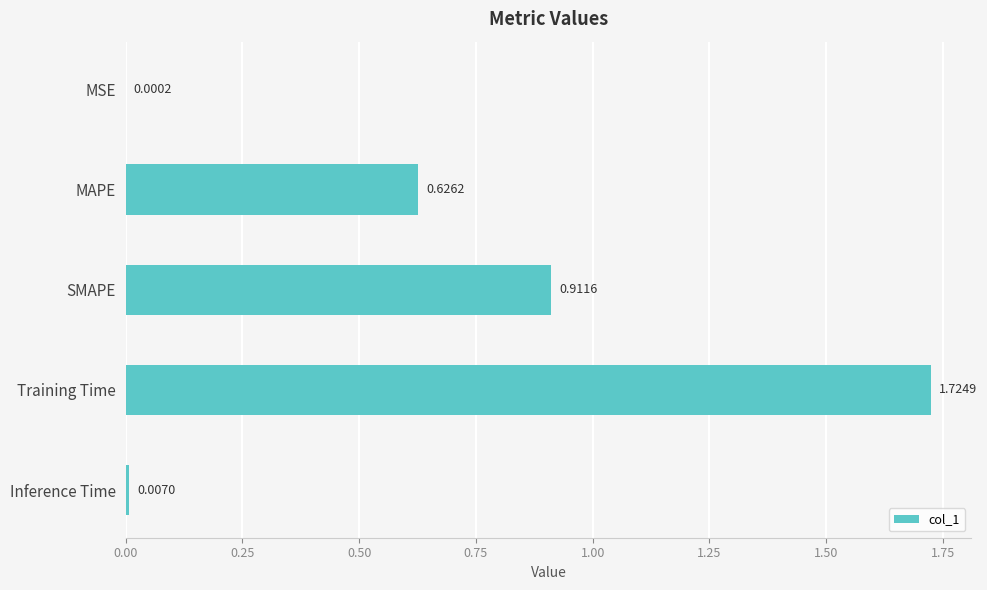

At which label is the value closest to 0?

MSE